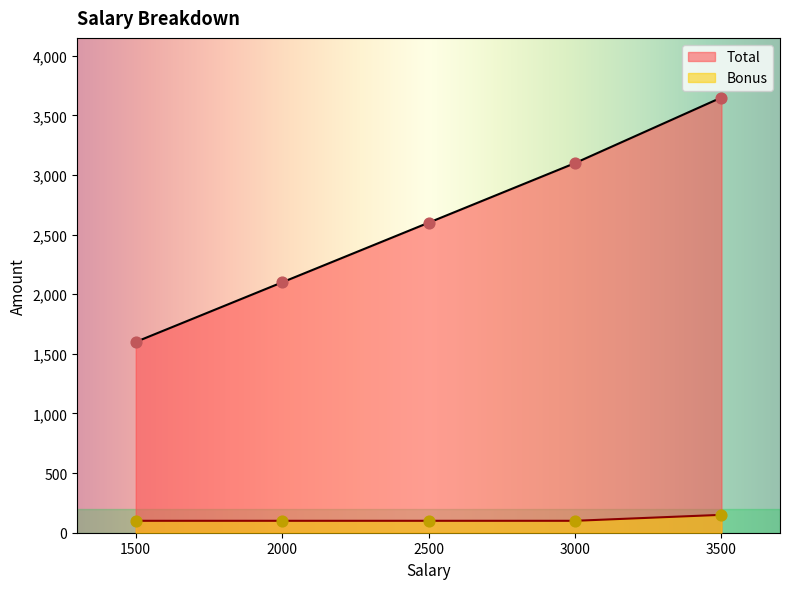

Which series has the largest total across all categories?

Total